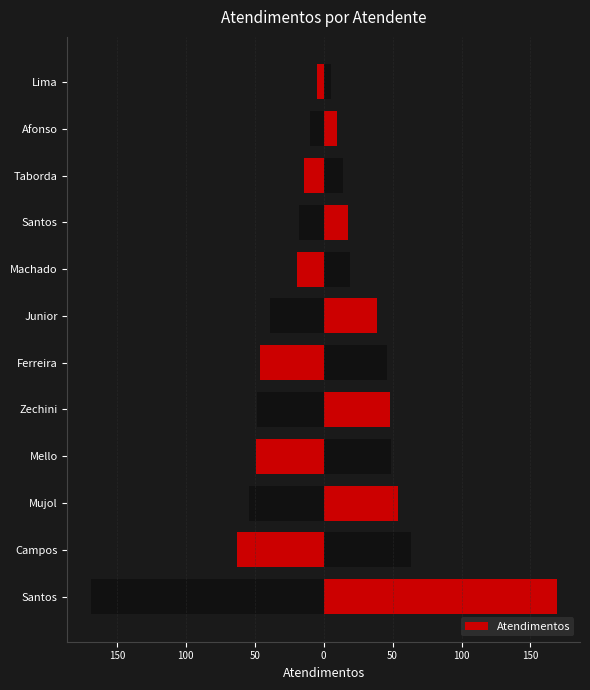

What is the value of the 10th bar from the left?

14